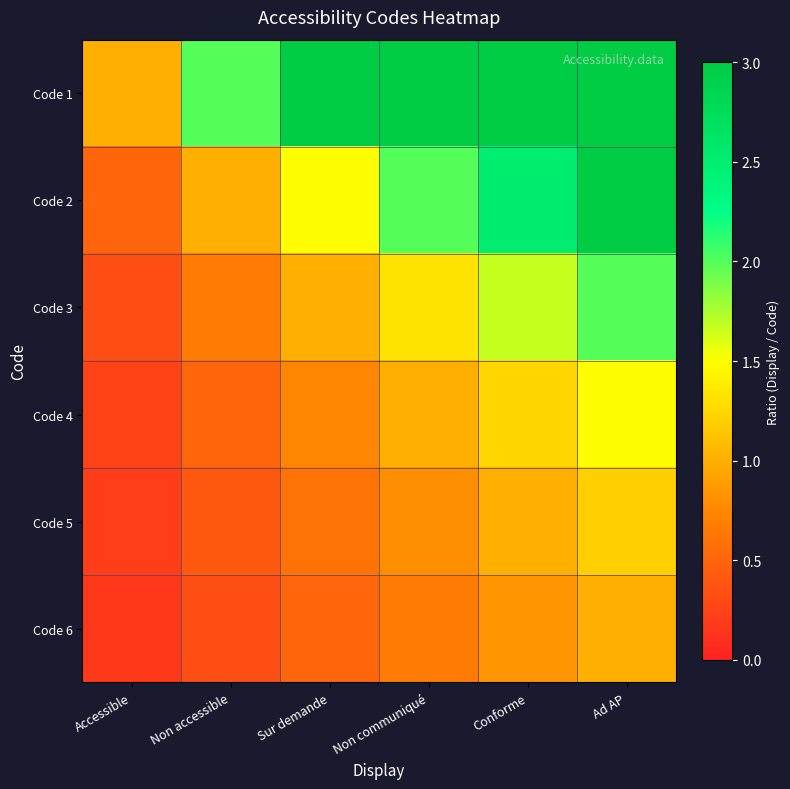

Rank the series at Sur demande from lowest to highest value.

Code 6, Code 5, Code 4, Code 3, Code 2, Code 1